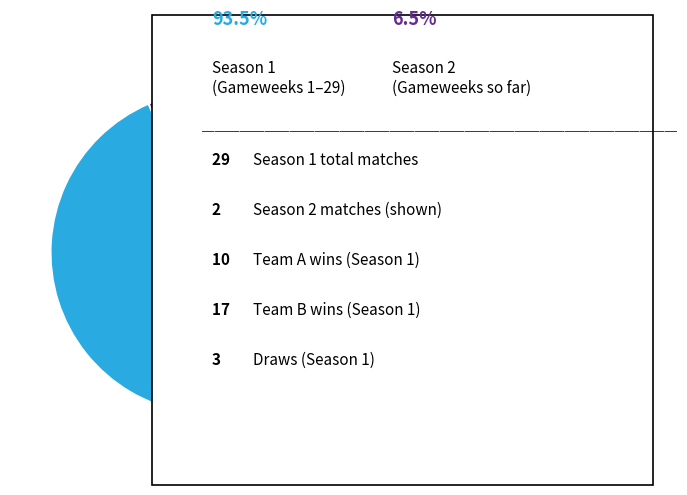

Is there a majority slice in this chart?

Yes